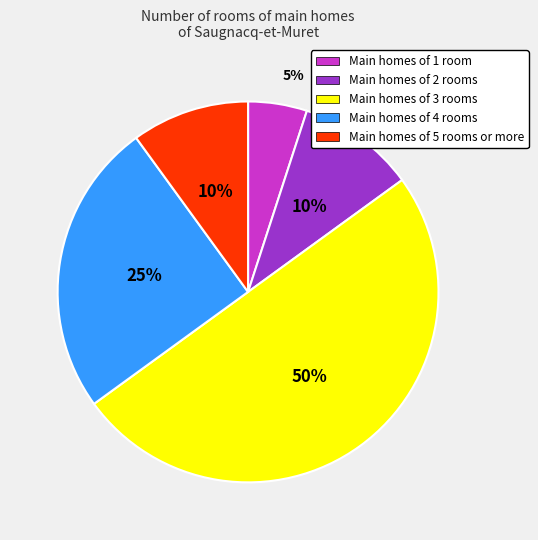

How many slices are in this pie chart?

5